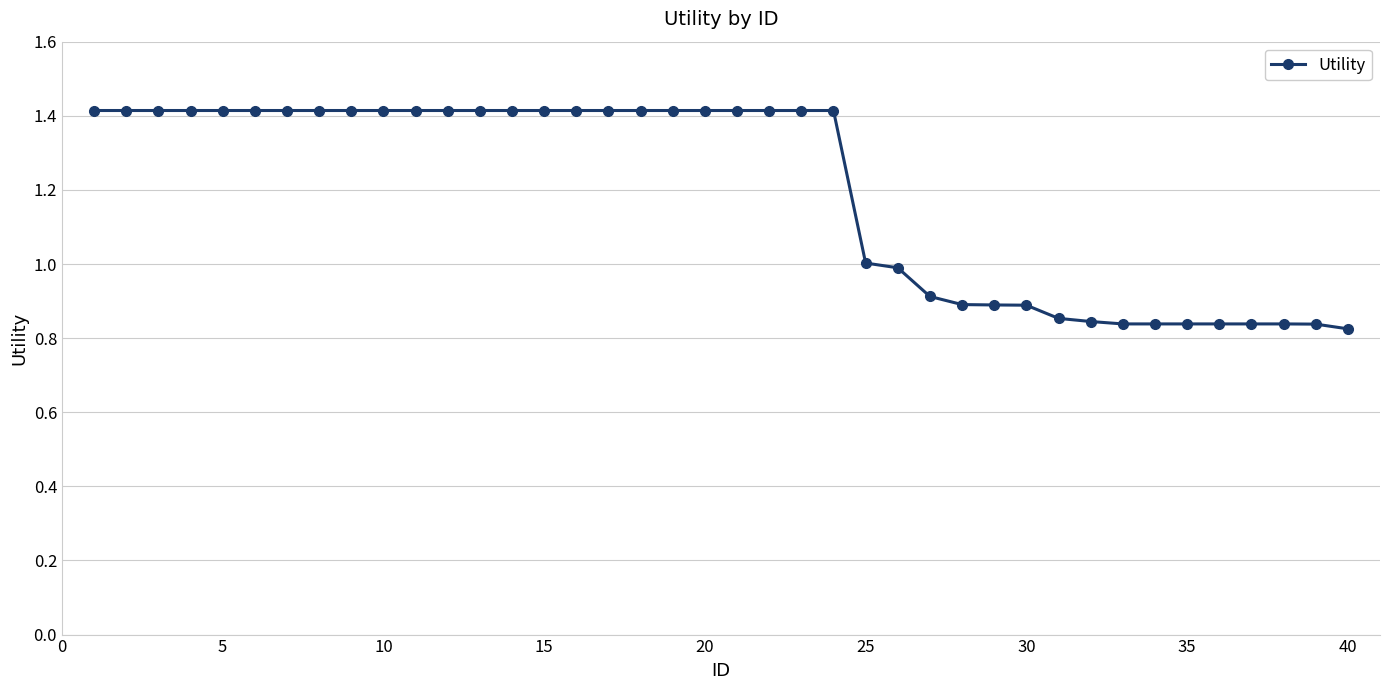

What is the greatest value displayed?

1.4